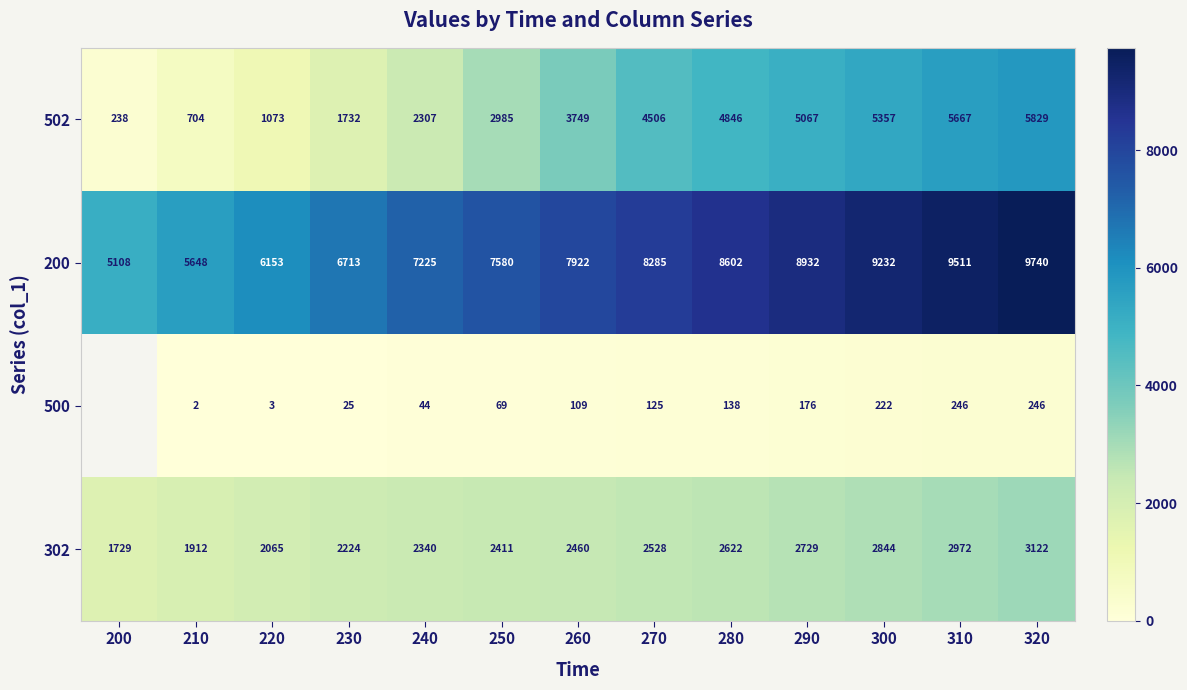

At which label is 200 closest to 7424?

250